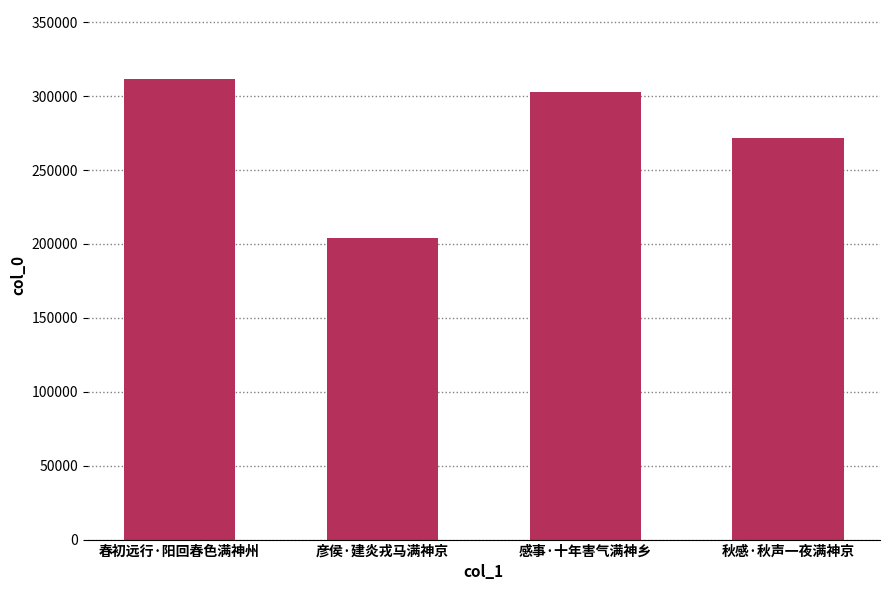

What is the change in value from 春初远行·阳回春色满神州 to 彦侯·建炎戎马满神京?

-107672